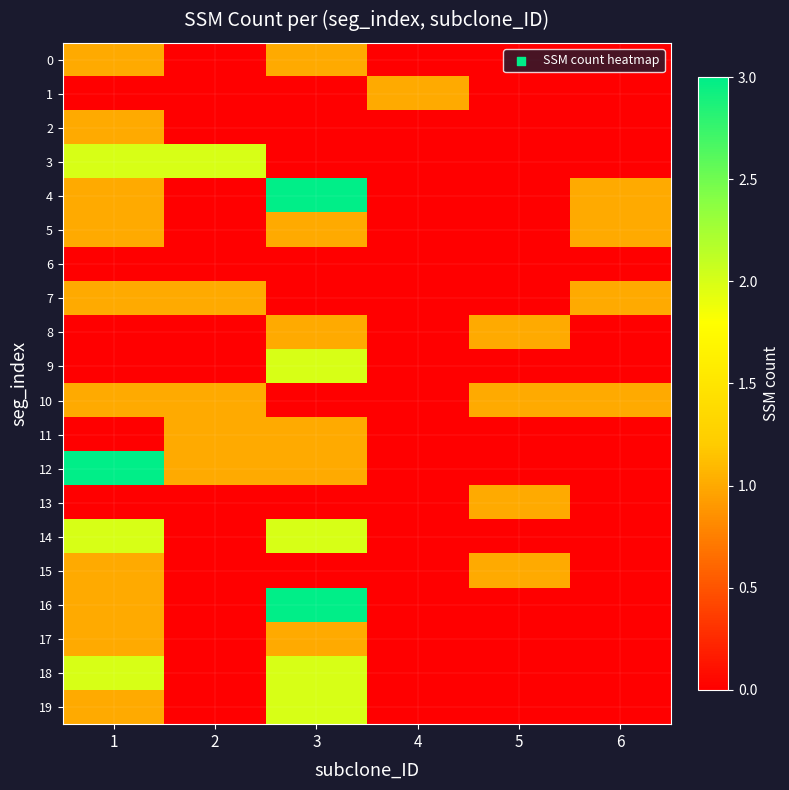

Reading right to left, extract all data points from this chart.

0: 6=0	5=0	4=0	3=1	2=0	1=1
1: 6=0	5=0	4=1	3=0	2=0	1=0
2: 6=0	5=0	4=0	3=0	2=0	1=1
3: 6=0	5=0	4=0	3=0	2=2	1=2
4: 6=1	5=0	4=0	3=3	2=0	1=1
5: 6=1	5=0	4=0	3=1	2=0	1=1
6: 6=0	5=0	4=0	3=0	2=0	1=0
7: 6=1	5=0	4=0	3=0	2=1	1=1
8: 6=0	5=1	4=0	3=1	2=0	1=0
9: 6=0	5=0	4=0	3=2	2=0	1=0
10: 6=1	5=1	4=0	3=0	2=1	1=1
11: 6=0	5=0	4=0	3=1	2=1	1=0
12: 6=0	5=0	4=0	3=1	2=1	1=3
13: 6=0	5=1	4=0	3=0	2=0	1=0
14: 6=0	5=0	4=0	3=2	2=0	1=2
15: 6=0	5=1	4=0	3=0	2=0	1=1
16: 6=0	5=0	4=0	3=3	2=0	1=1
17: 6=0	5=0	4=0	3=1	2=0	1=1
18: 6=0	5=0	4=0	3=2	2=0	1=2
19: 6=0	5=0	4=0	3=2	2=0	1=1